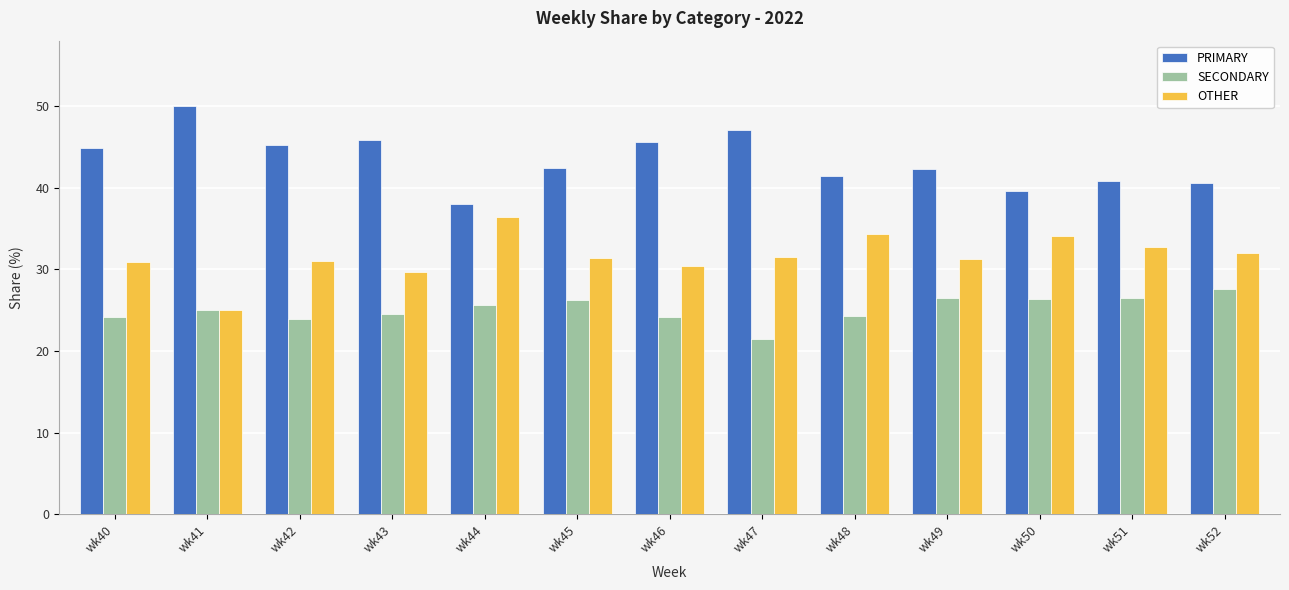

What is the difference between the highest and lowest values at wk50?

13.2